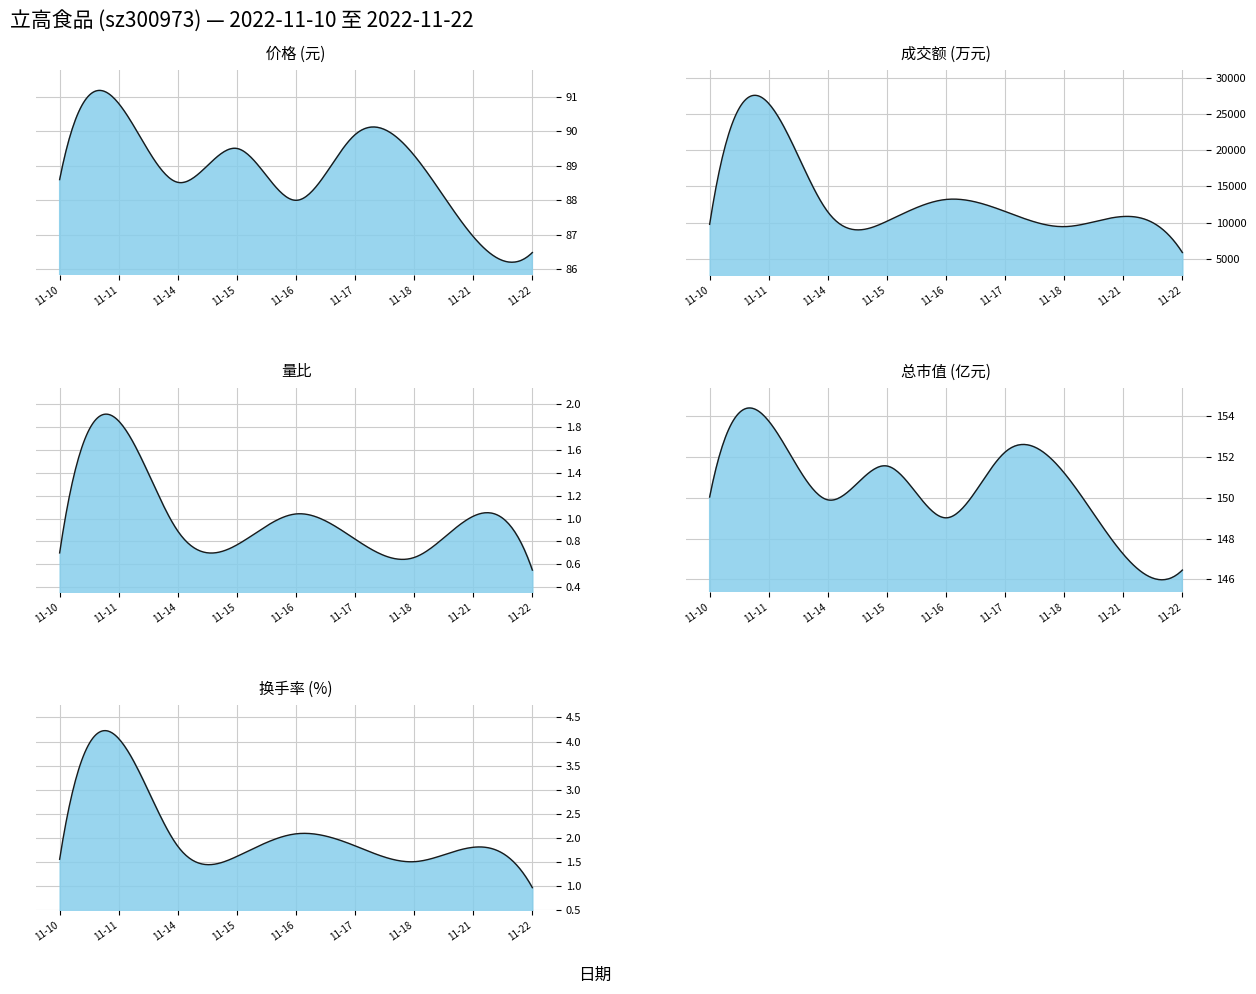

At how many categories does at least one series exceed 3312?

9